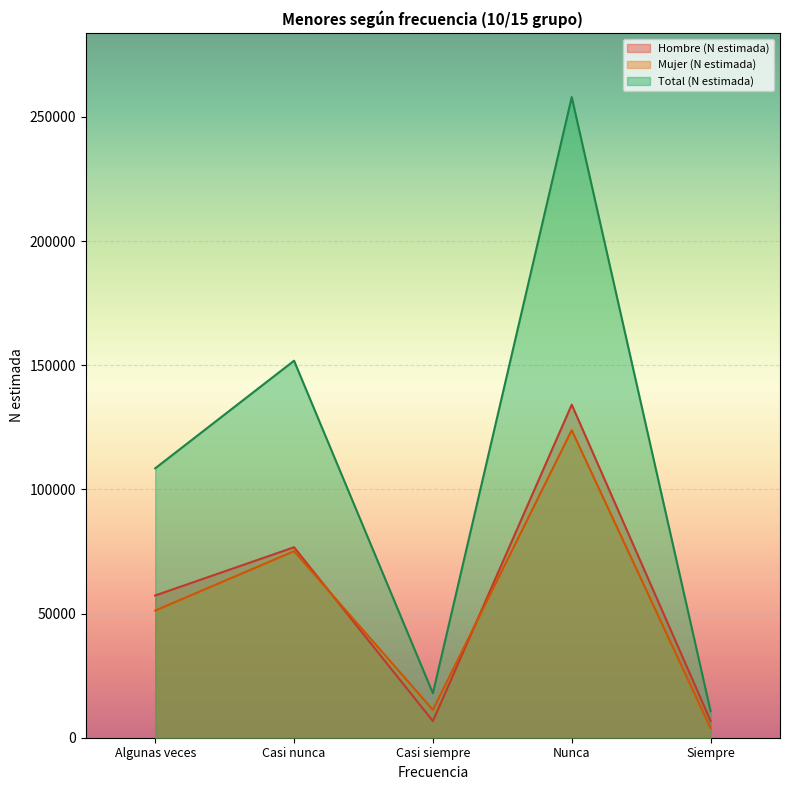

Read the Hombre (N estimada) value at Siempre, to the nearest 10.

6820